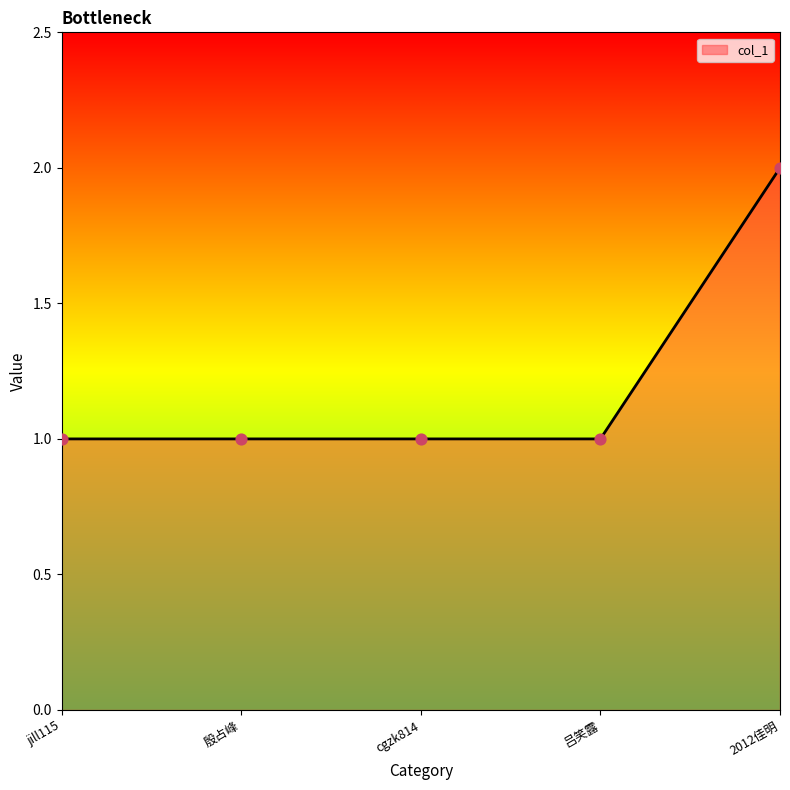

Approximately how many times larger is the value at 殷占峰 compared to 吕笑露?

1.0